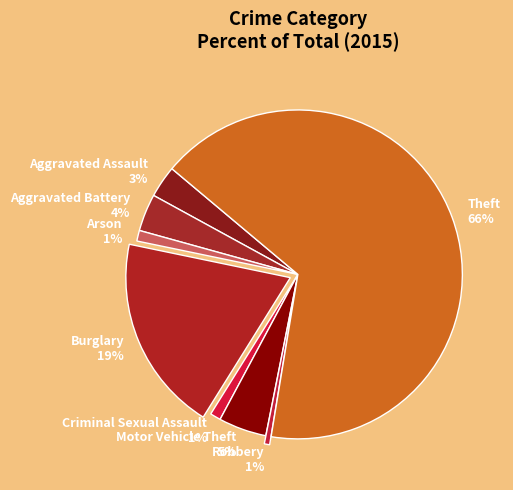

Count the number of slices in the pie.

8